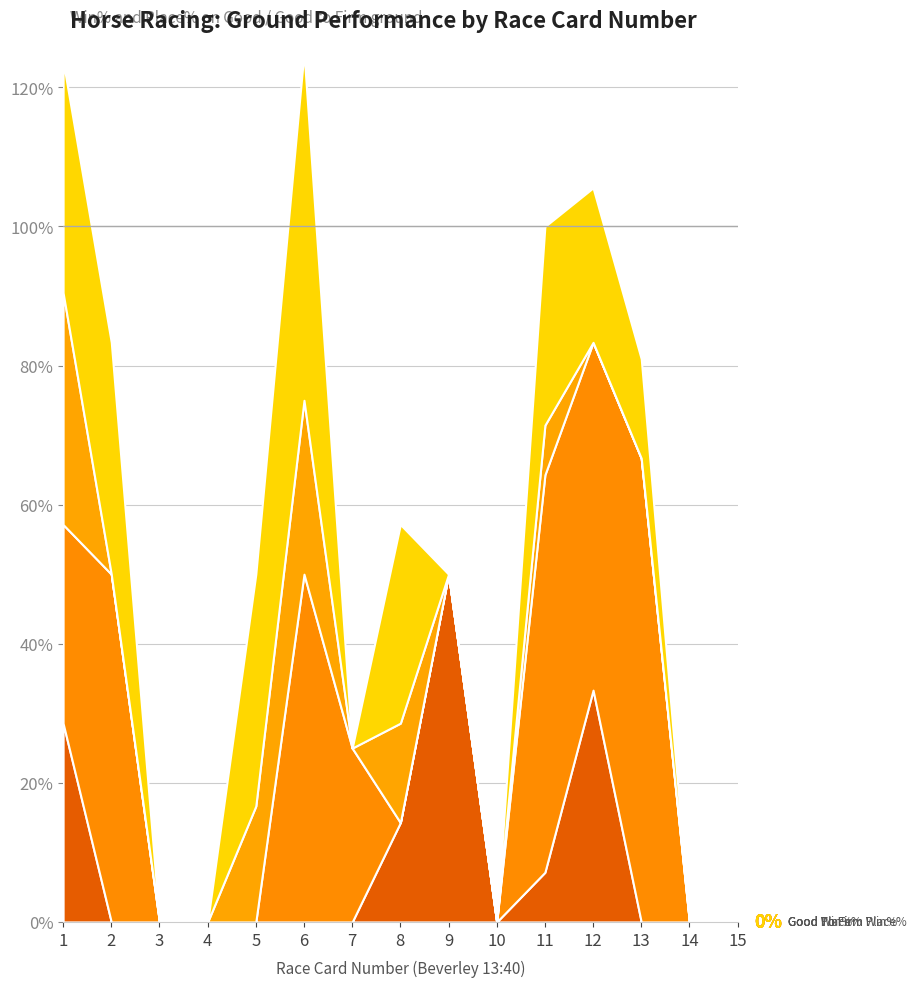

Is the value of Good Place% at 8 greater than the value of Good To Firm Place% at 5?

No